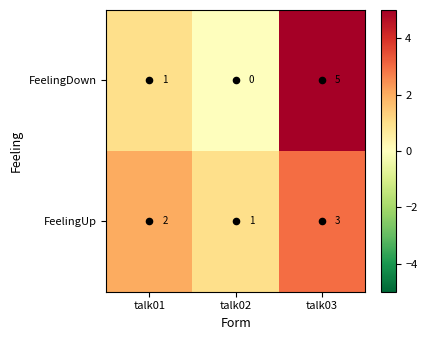

Which series has the widest spread of values?

FeelingDown